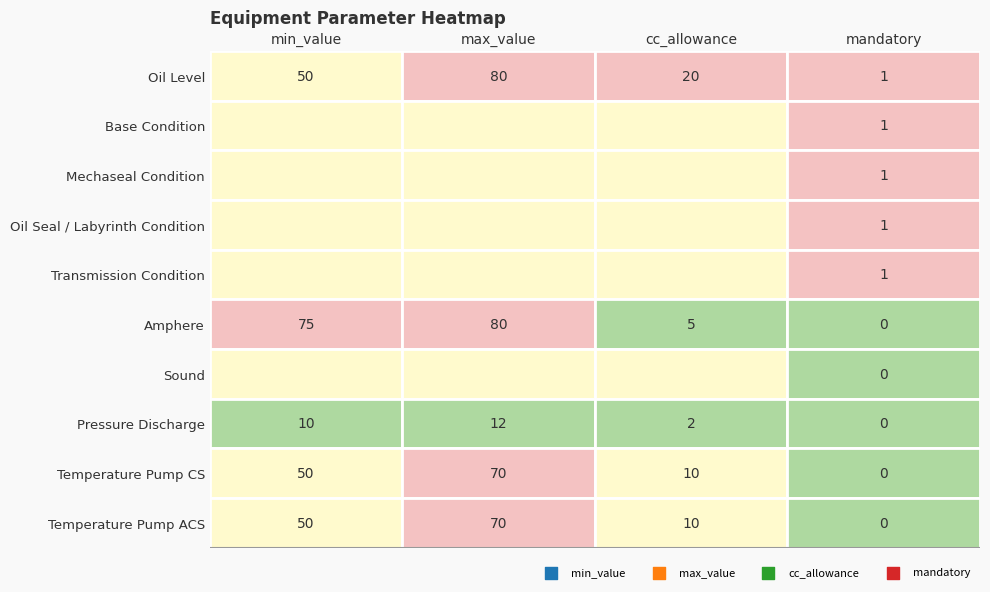

Which series has the largest total across all categories?

Amphere